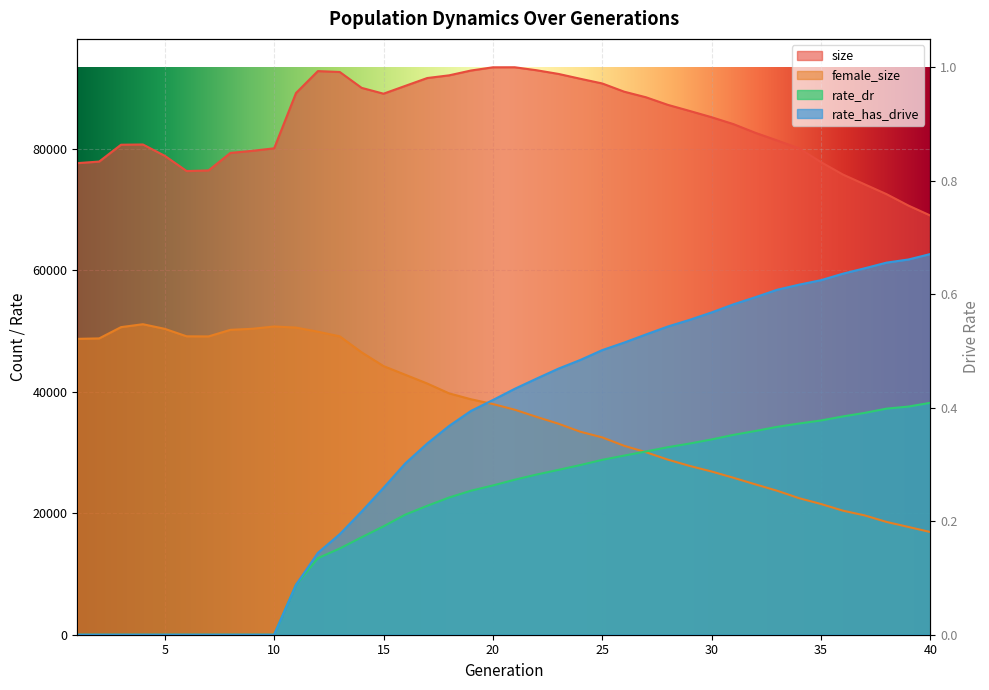

List the labels in order of female_size value, largest first.

4, 10, 3, 11, 9, 5, 8, 12, 6, 13, 7, 2, 1, 14, 15, 16, 17, 18, 19, 20, 21, 22, 23, 24, 25, 26, 27, 28, 29, 30, 31, 32, 33, 34, 35, 36, 37, 38, 39, 40